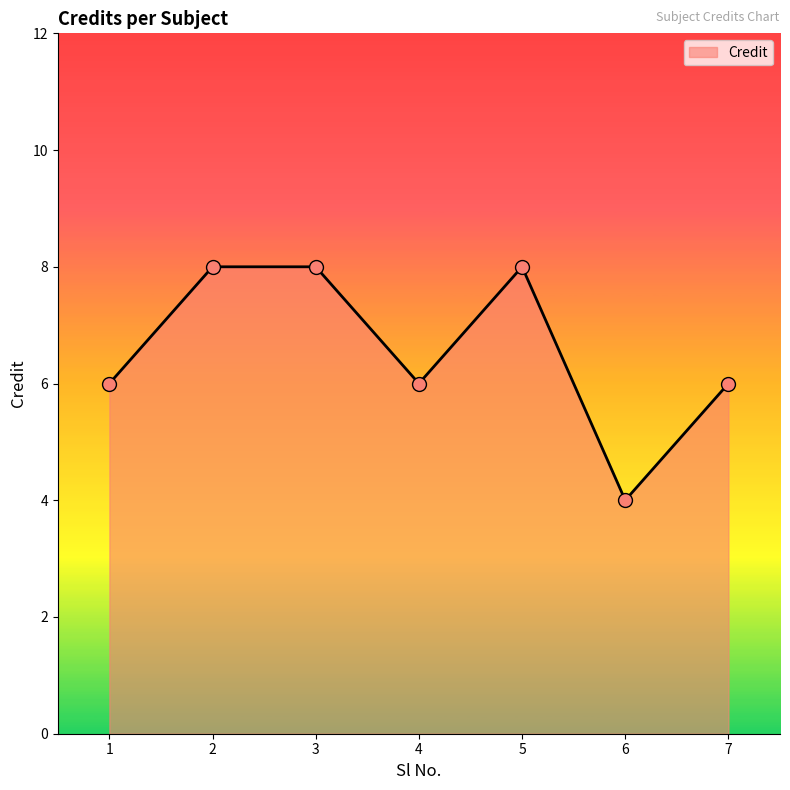

What is the ratio of the value at 7 to the value at 6?

1.5